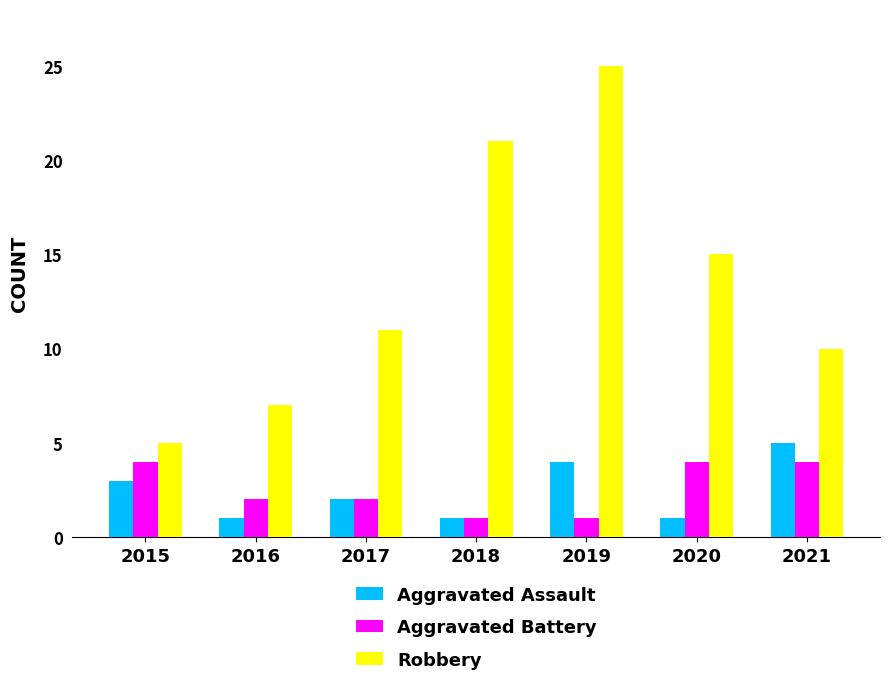

At which label is Robbery closest to 15?

2020